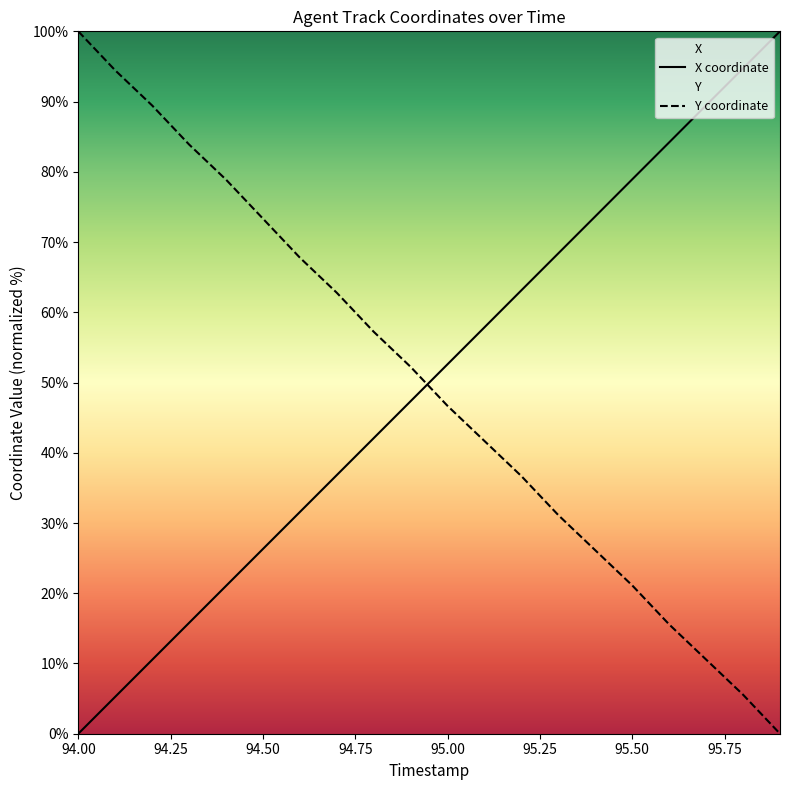

Rank the series by their average value, from highest to lowest.

X, Y